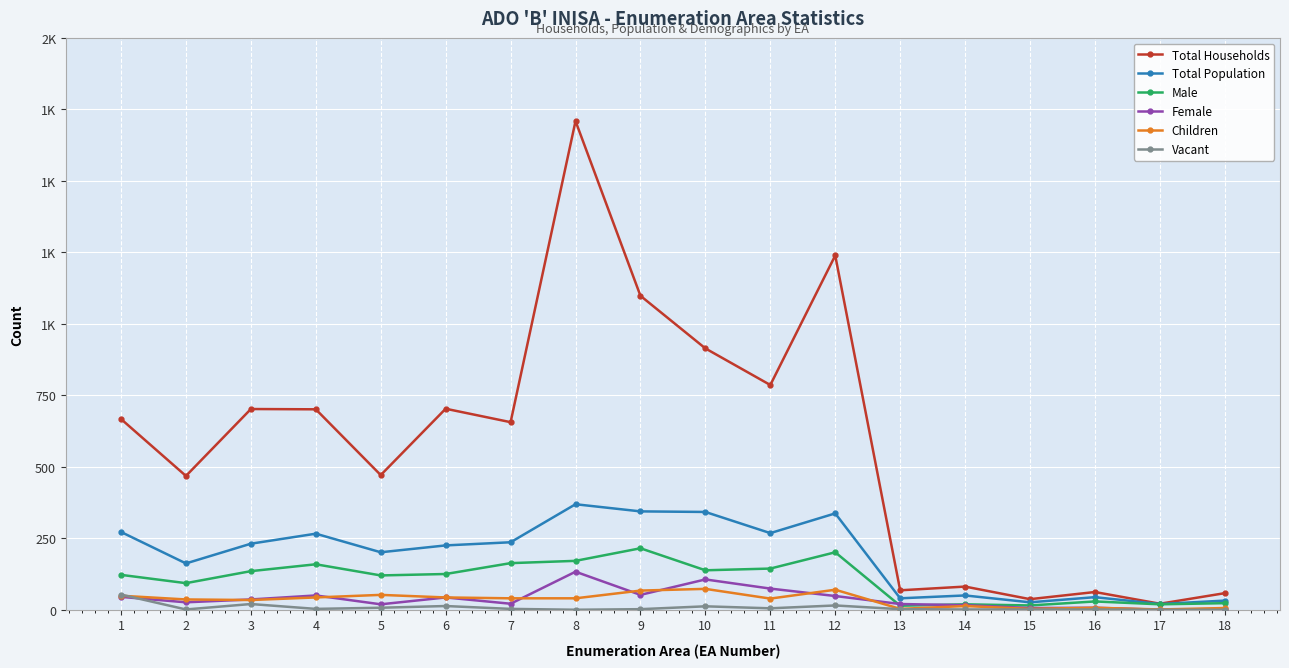

Does the chart have visible grid lines?

Yes